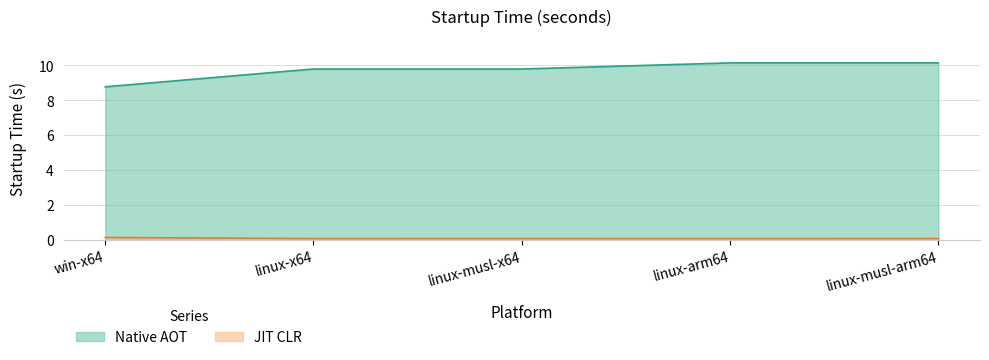

At which label does JIT CLR reach its minimum?

linux-arm64